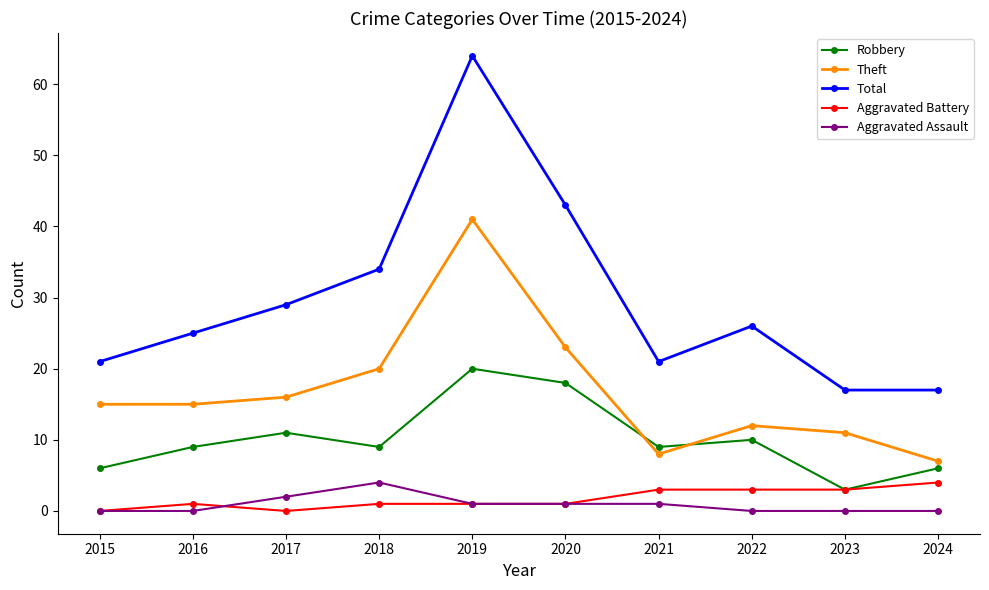

What is the lowest value of the Robbery series?

3